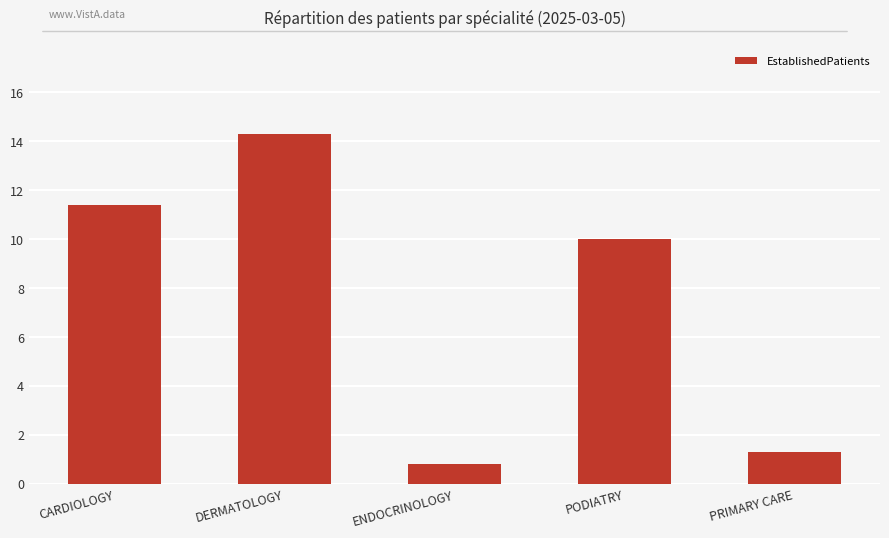

True or false: the data shows 3.8 at PODIATRY.

False